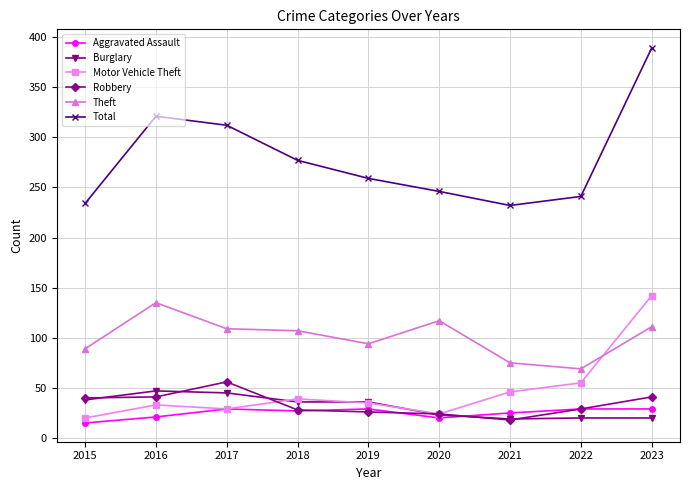

What is the total value across all series at 2023?

732